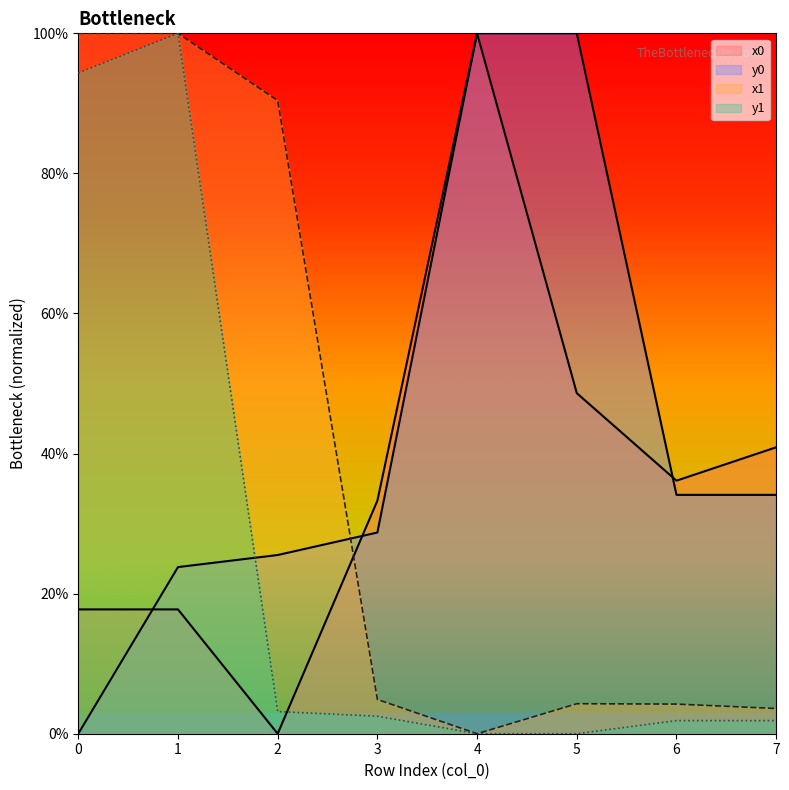

List the labels in order of x0 value, largest first.

0, 1, 2, 3, 5, 6, 7, 4